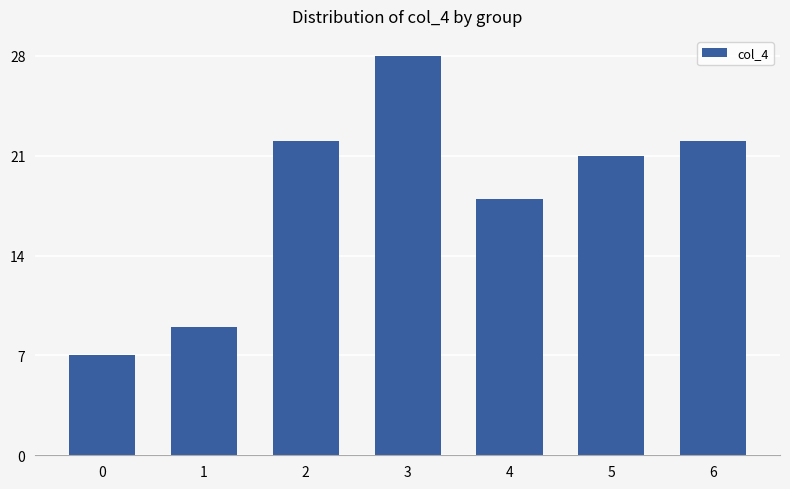

What is the greatest value displayed?

28